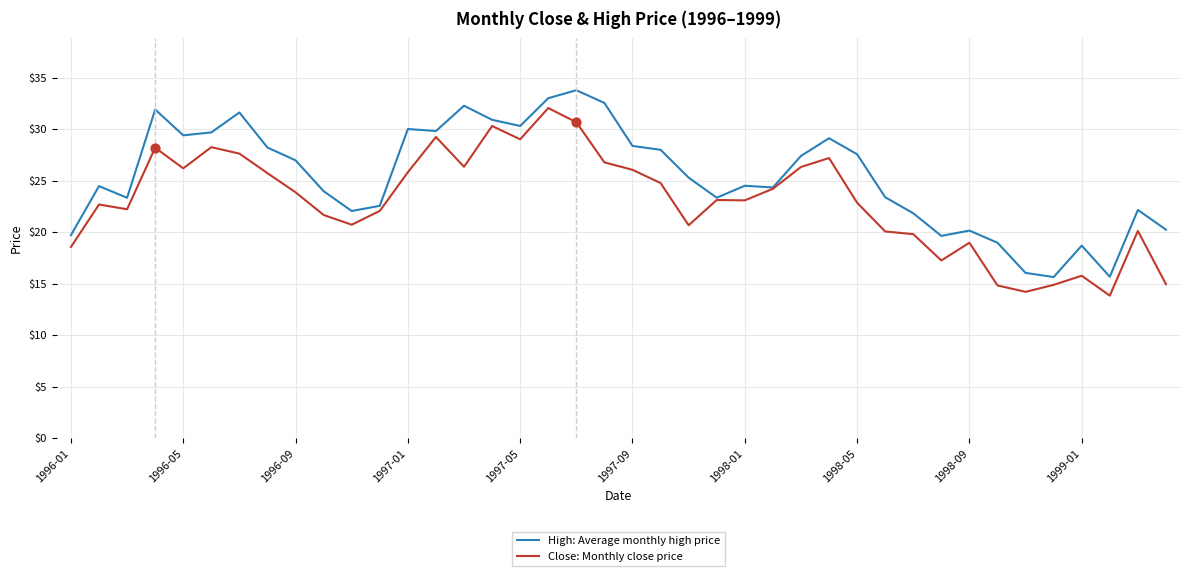

Which series has the largest total across all categories?

High: Average monthly high price